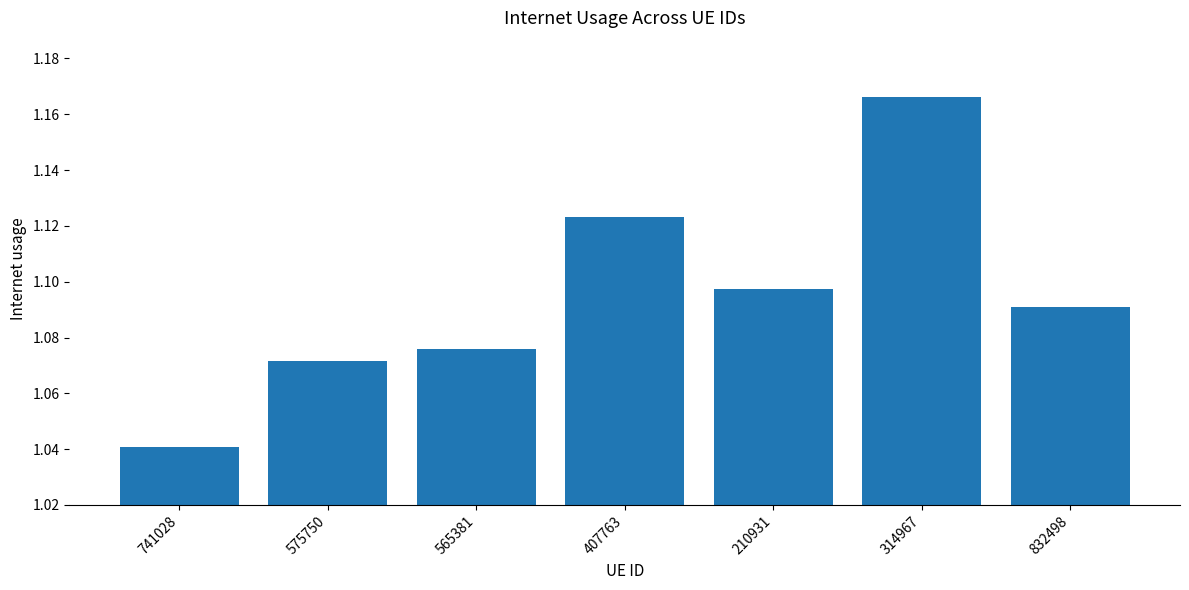

Which has a higher value, 741028 or 575750?

575750